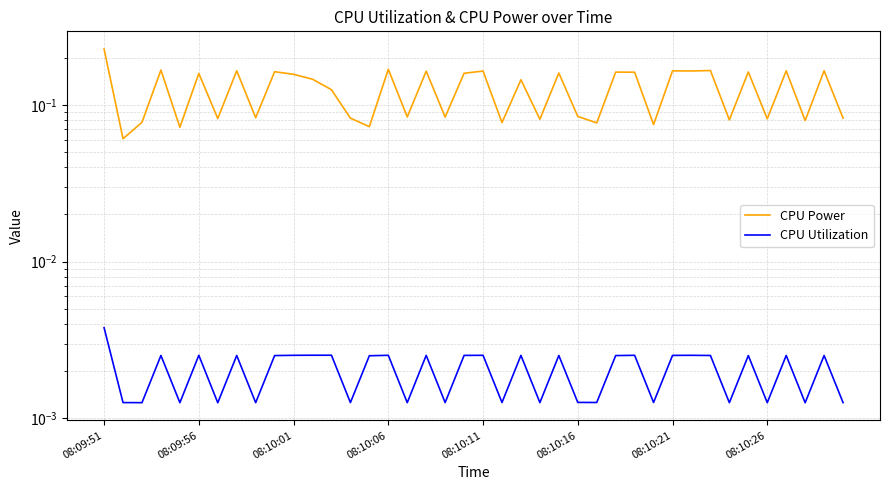

True or false: CPU Power and CPU Utilization intersect in this chart.

False